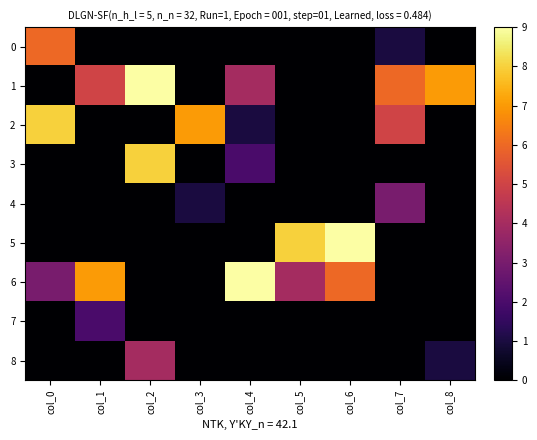

Reading right to left, what are all the values shown in this chart?

0: col_8=0	col_7=1	col_6=0	col_5=0	col_4=0	col_3=0	col_2=0	col_1=0	col_0=6
1: col_8=7	col_7=6	col_6=0	col_5=0	col_4=4	col_3=0	col_2=9	col_1=5	col_0=0
2: col_8=0	col_7=5	col_6=0	col_5=0	col_4=1	col_3=7	col_2=0	col_1=0	col_0=8
3: col_8=0	col_7=0	col_6=0	col_5=0	col_4=2	col_3=0	col_2=8	col_1=0	col_0=0
4: col_8=0	col_7=3	col_6=0	col_5=0	col_4=0	col_3=1	col_2=0	col_1=0	col_0=0
5: col_8=0	col_7=0	col_6=9	col_5=8	col_4=0	col_3=0	col_2=0	col_1=0	col_0=0
6: col_8=0	col_7=0	col_6=6	col_5=4	col_4=9	col_3=0	col_2=0	col_1=7	col_0=3
7: col_8=0	col_7=0	col_6=0	col_5=0	col_4=0	col_3=0	col_2=0	col_1=2	col_0=0
8: col_8=1	col_7=0	col_6=0	col_5=0	col_4=0	col_3=0	col_2=4	col_1=0	col_0=0